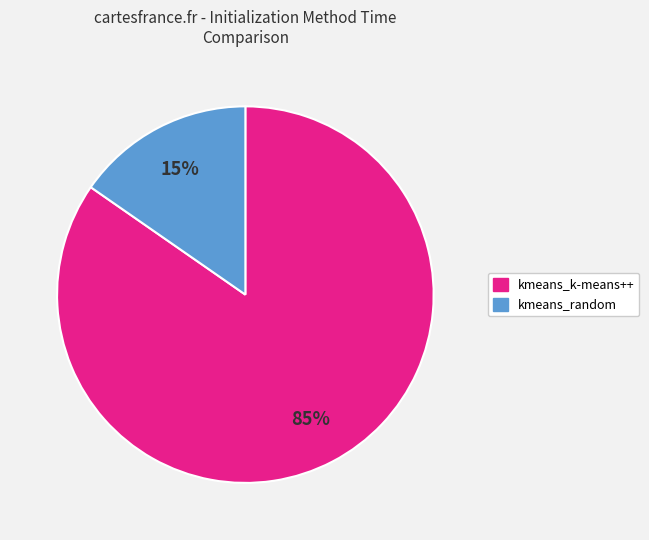

Which category has the biggest portion of the pie?

kmeans_k-means++